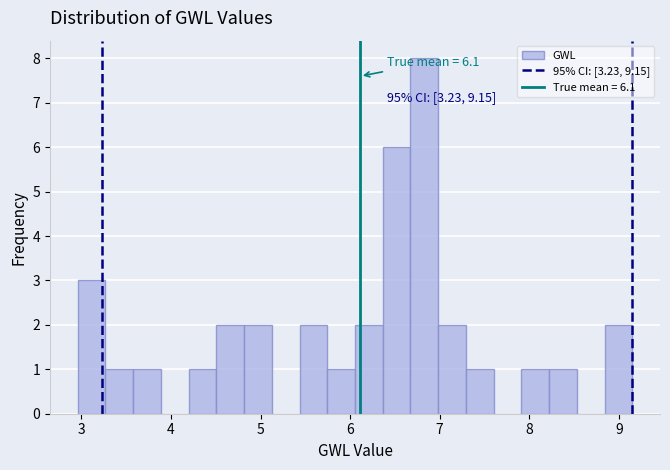

Around what value on the x-axis is the tallest bar? Give the approximate position of its centre, as read against the axis.

6.8